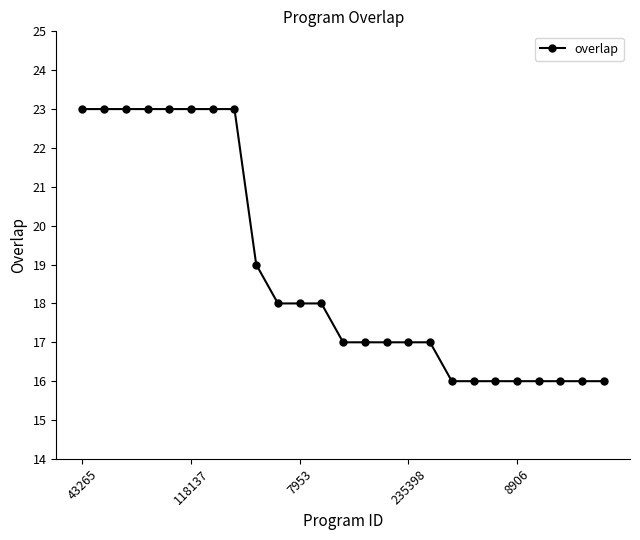

What is the value of the 16th point from the left?

17